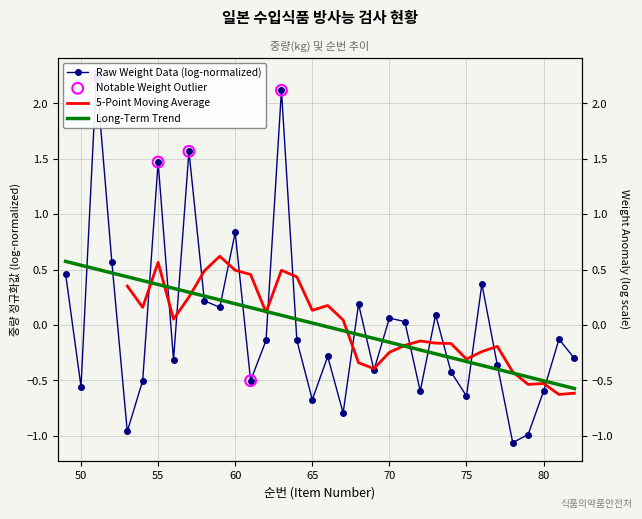

Between 80 and 82, which is larger?

80